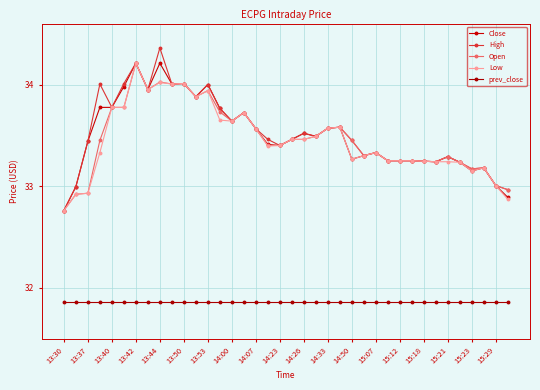

Is this an area chart (filled region under the line)?

No